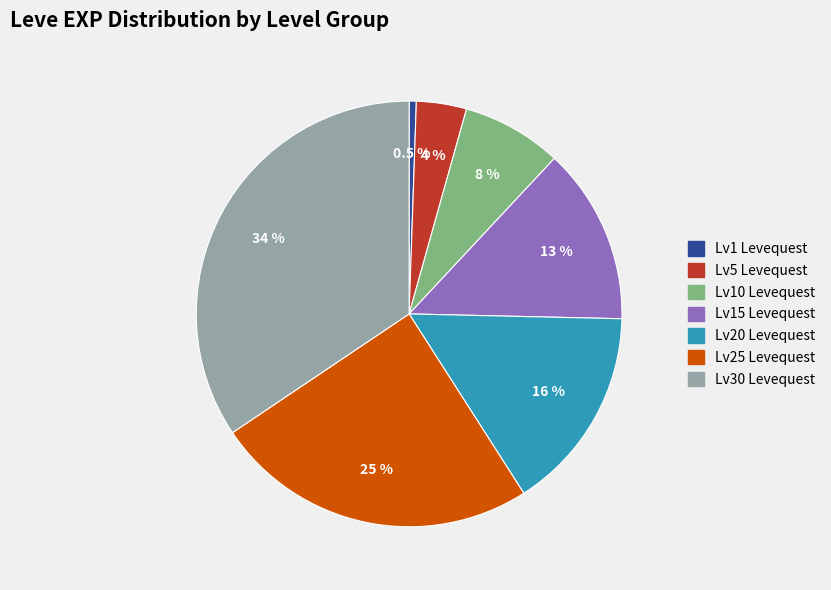

Does any single category account for the majority?

No